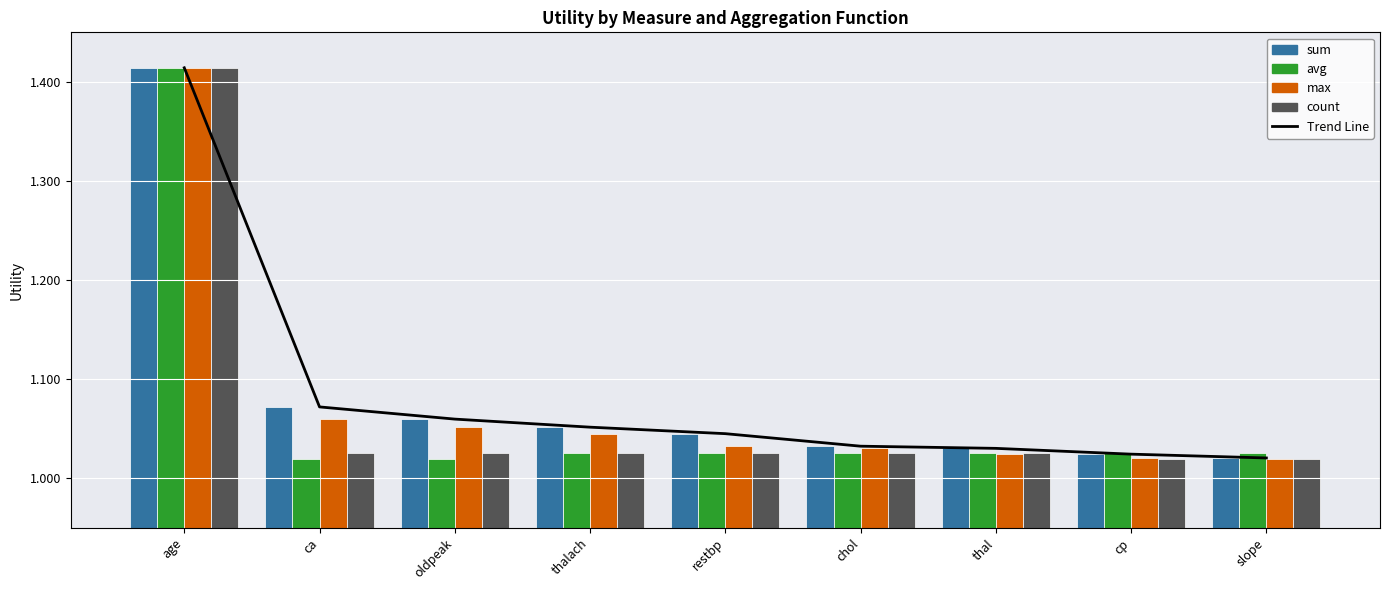

What is the smallest value displayed?

1.0